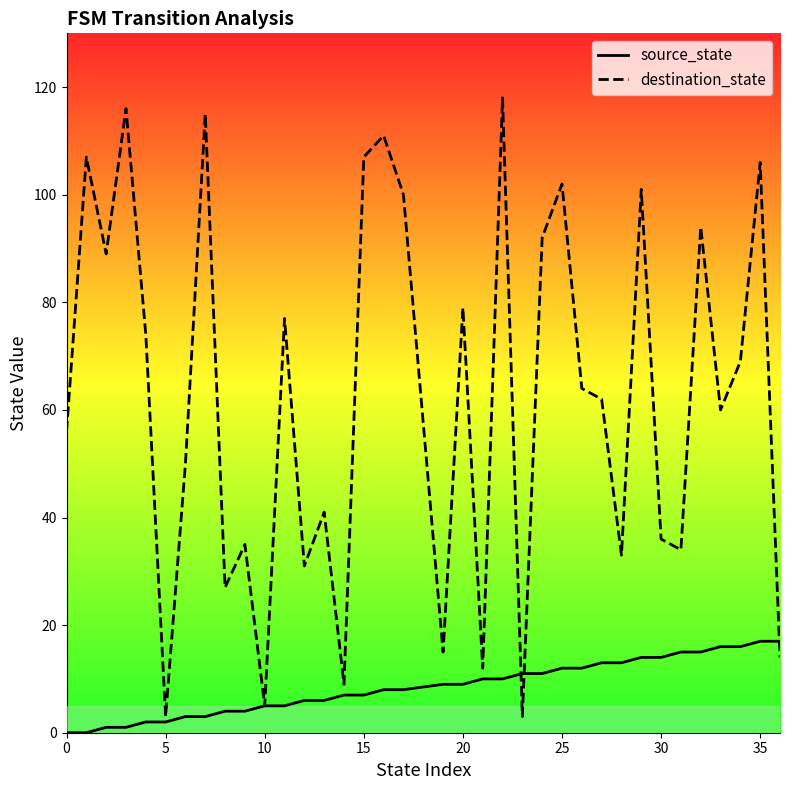

Count the number of categories in the chart.

36